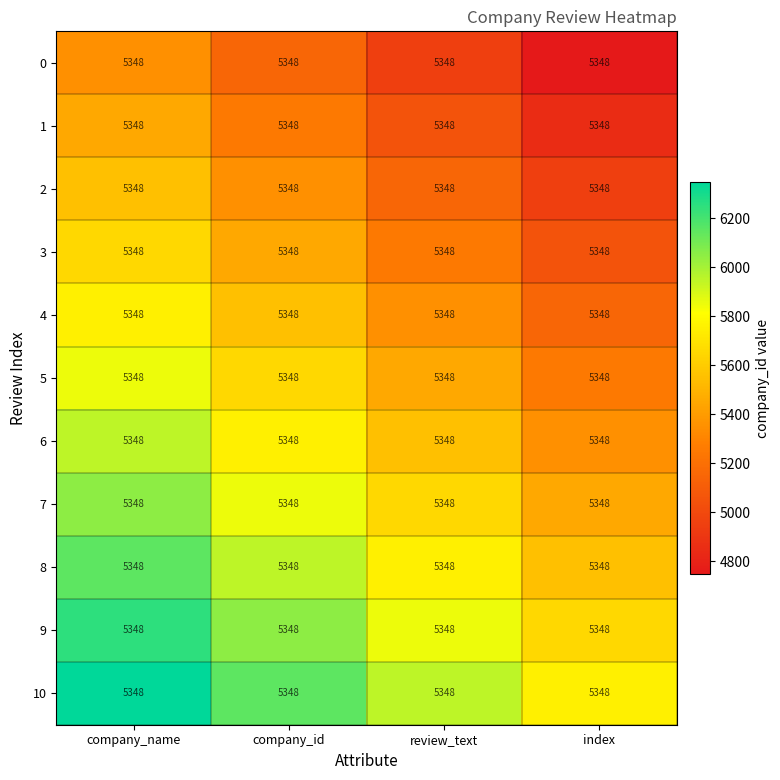

At which category does the chart reach its minimum across all series?

index